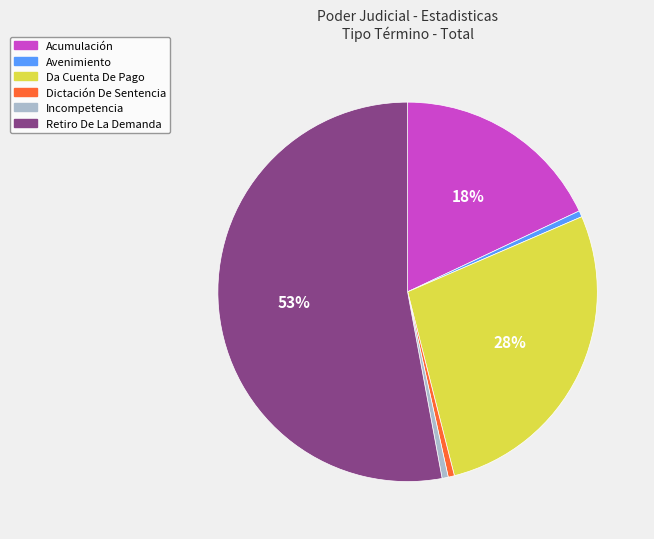

Between Dictación De Sentencia and Retiro De La Demanda, which is larger?

Retiro De La Demanda